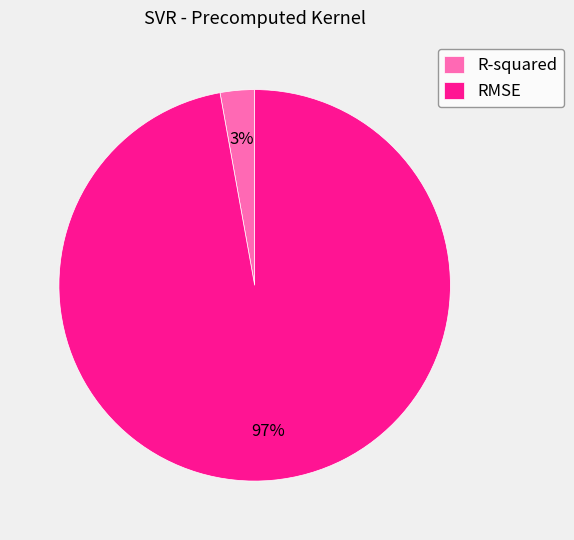

What percentage is the R-squared slice, to the nearest percent?

3%